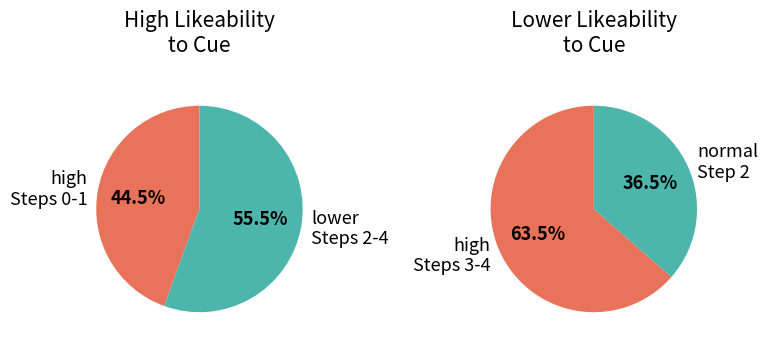

Is it true that Step 1 is 22% of the pie?

True